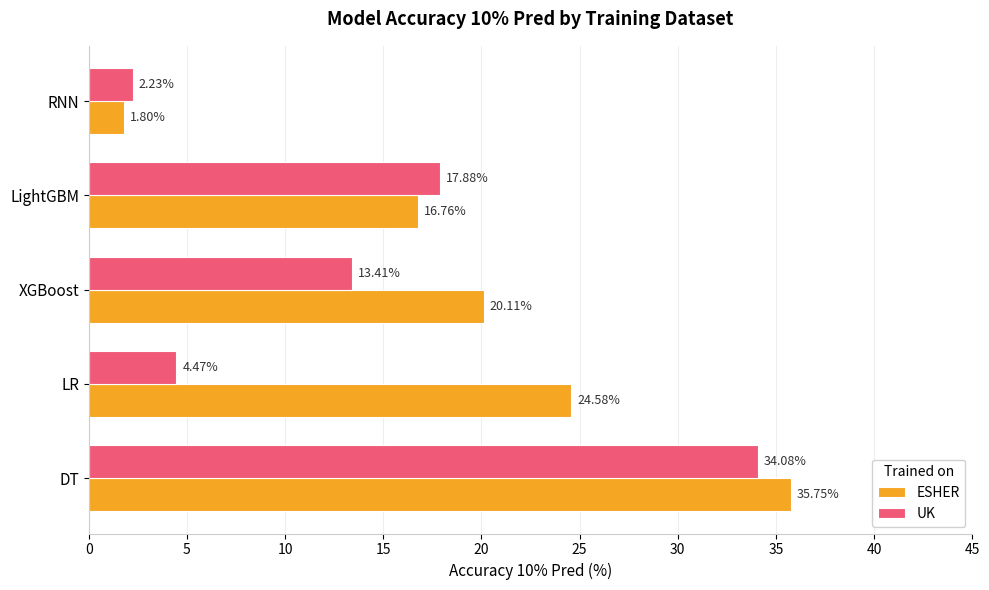

What is the sum of the ESHER values at RNN and LR?

26.4